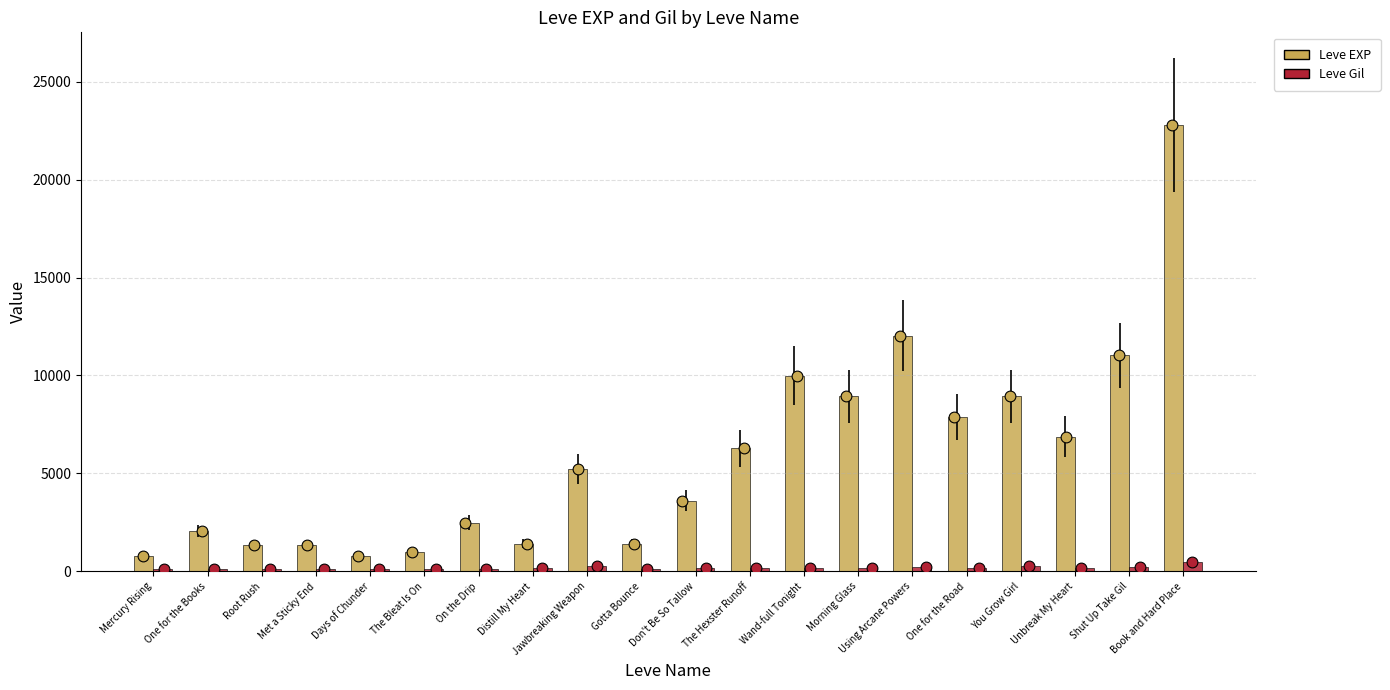

At how many categories does at least one series exceed 711?

20